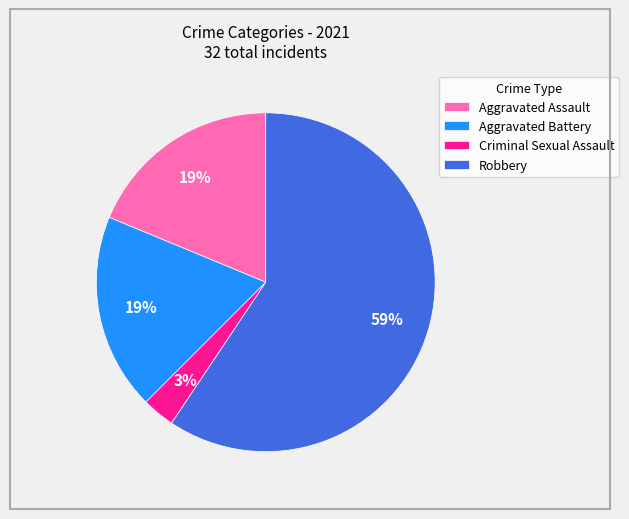

To the nearest percent, what percentage of the pie is Criminal Sexual Assault?

3%